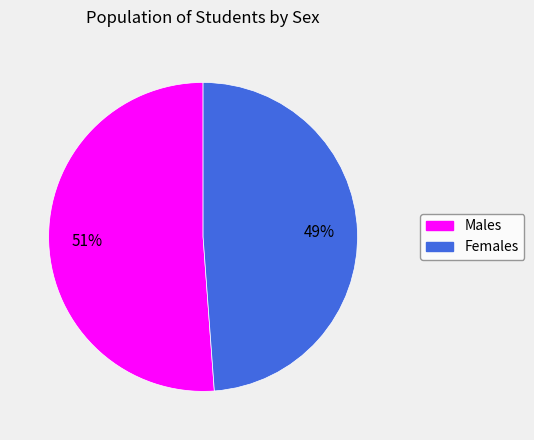

Is there a majority slice in this chart?

Yes